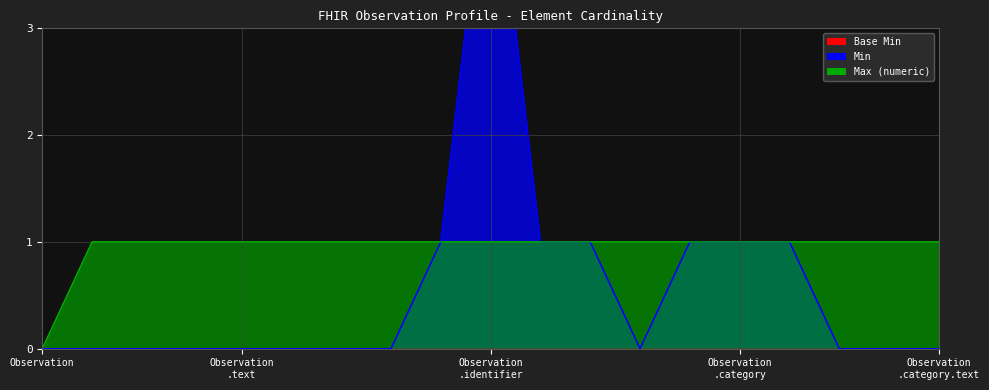

What is the difference between the highest and lowest values at Observation .text?

1